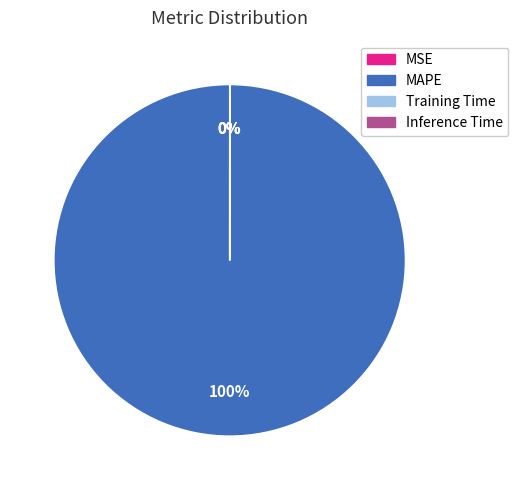

How many segments does this pie chart have?

4